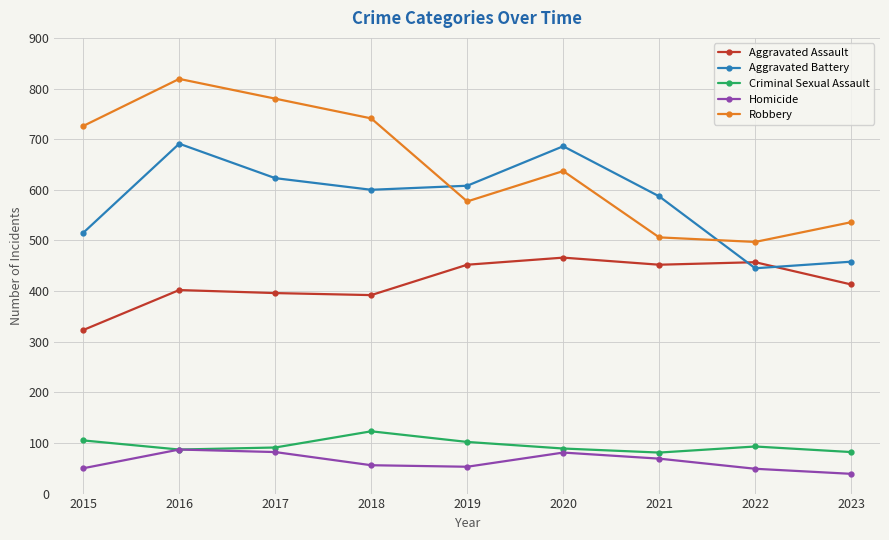

The Robbery series shows 1280 at 2018. True or false?

False